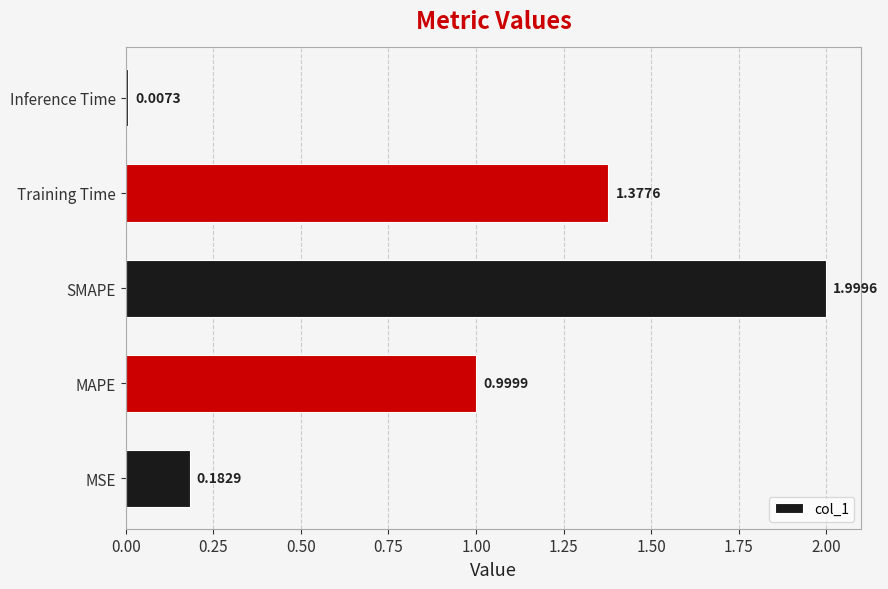

At which label is the value closest to 1?

MAPE